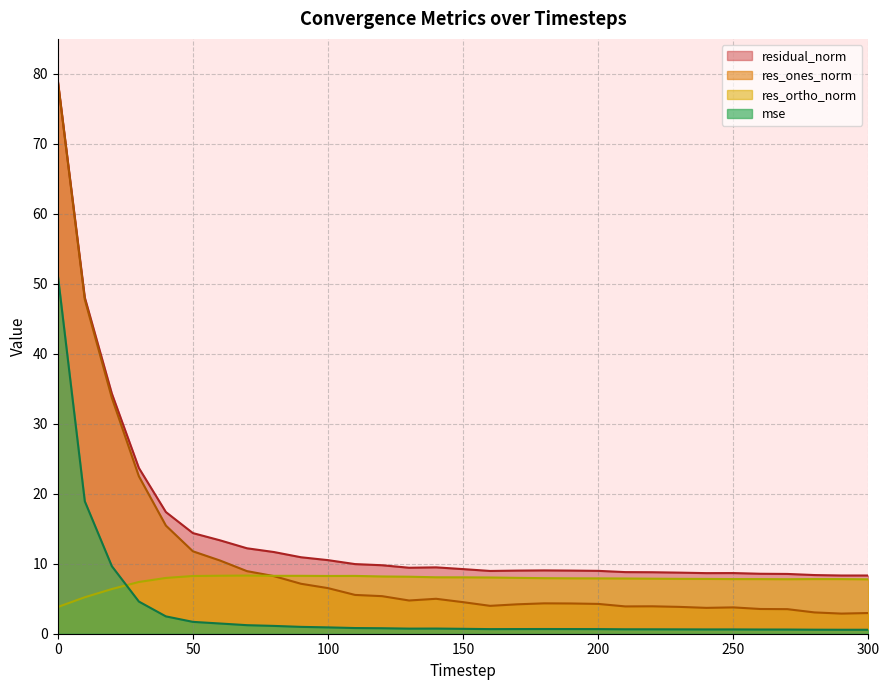

Rank the series at 60 from lowest to highest value.

mse, res_ortho_norm, res_ones_norm, residual_norm